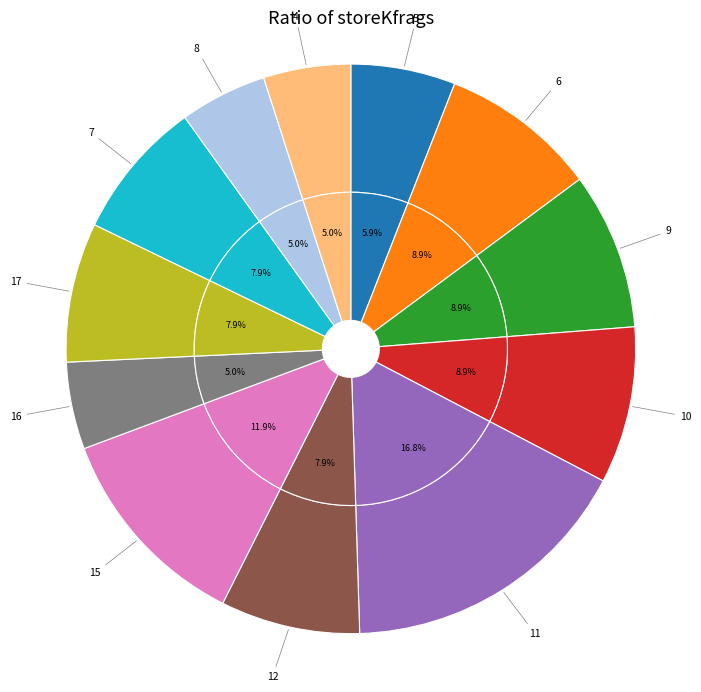

How many segments does this pie chart have?

12